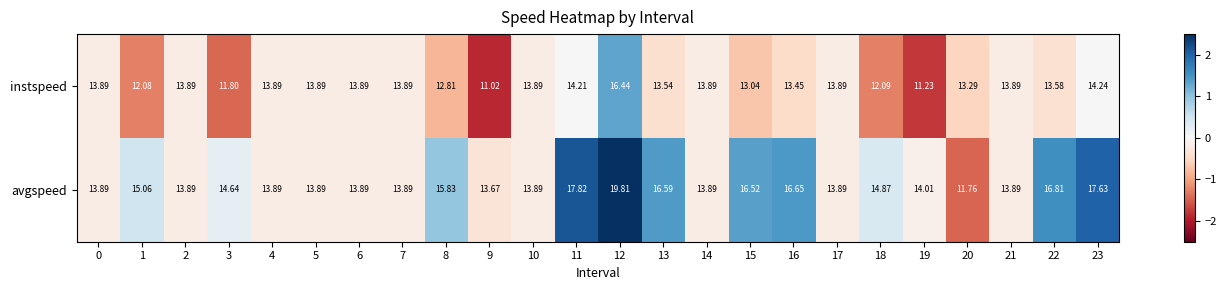

Rank the series by their maximum value, from lowest to highest.

instspeed, avgspeed